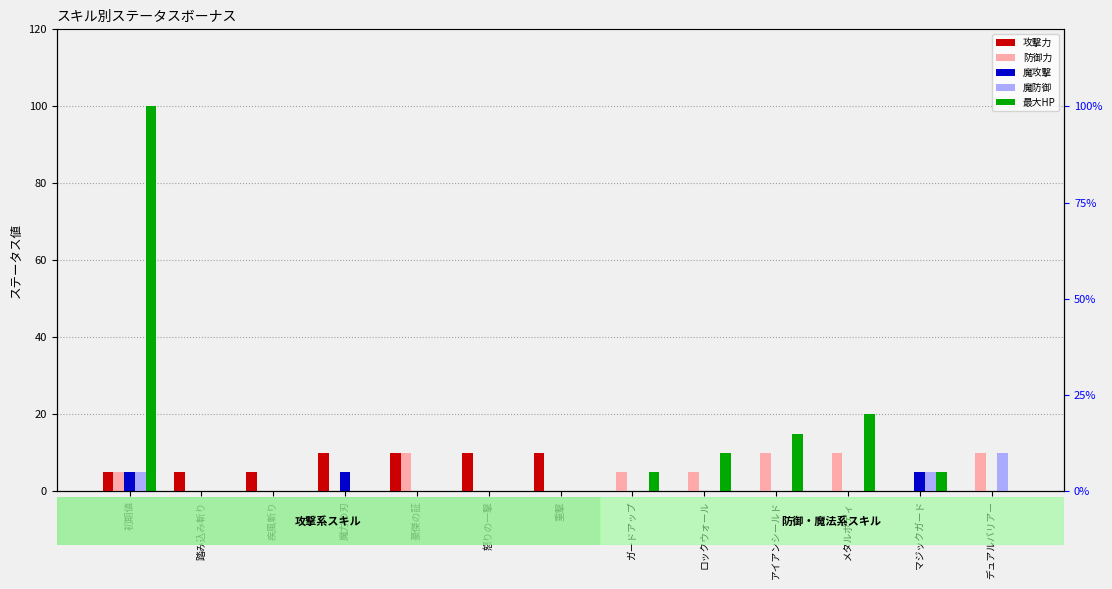

Which label corresponds to the largest value in the chart?

初期値